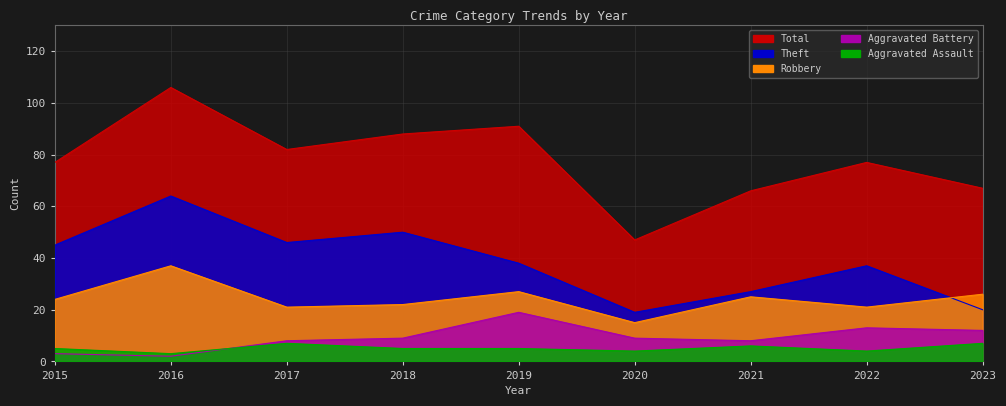

The value of Aggravated Battery at 2020 is 3. True or false?

False